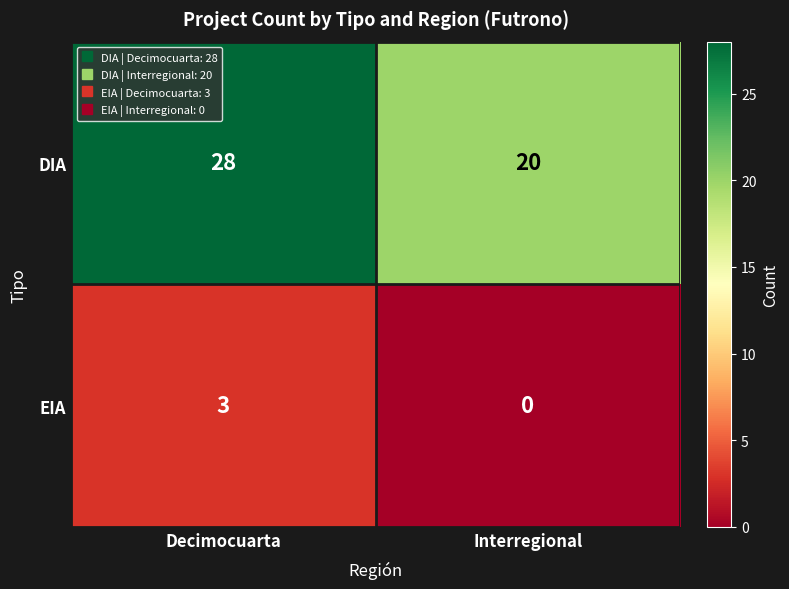

The EIA series shows 5 at Decimocuarta. True or false?

False